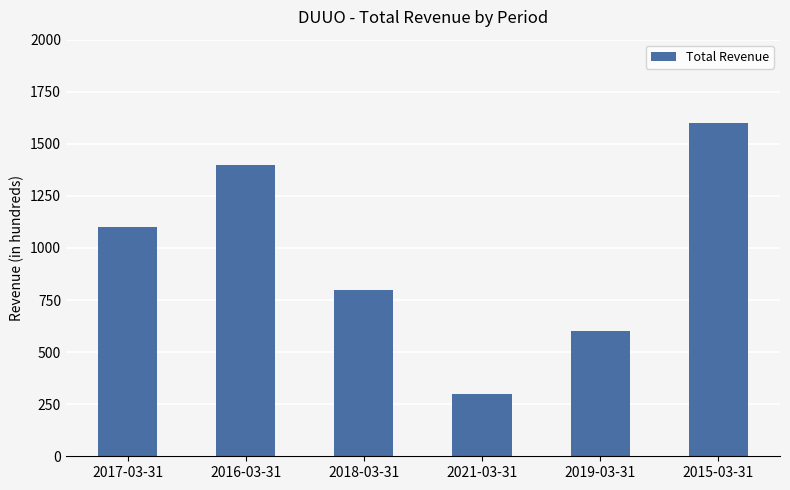

The chart shows a value of 1600 at 2015-03-31. True or false?

True